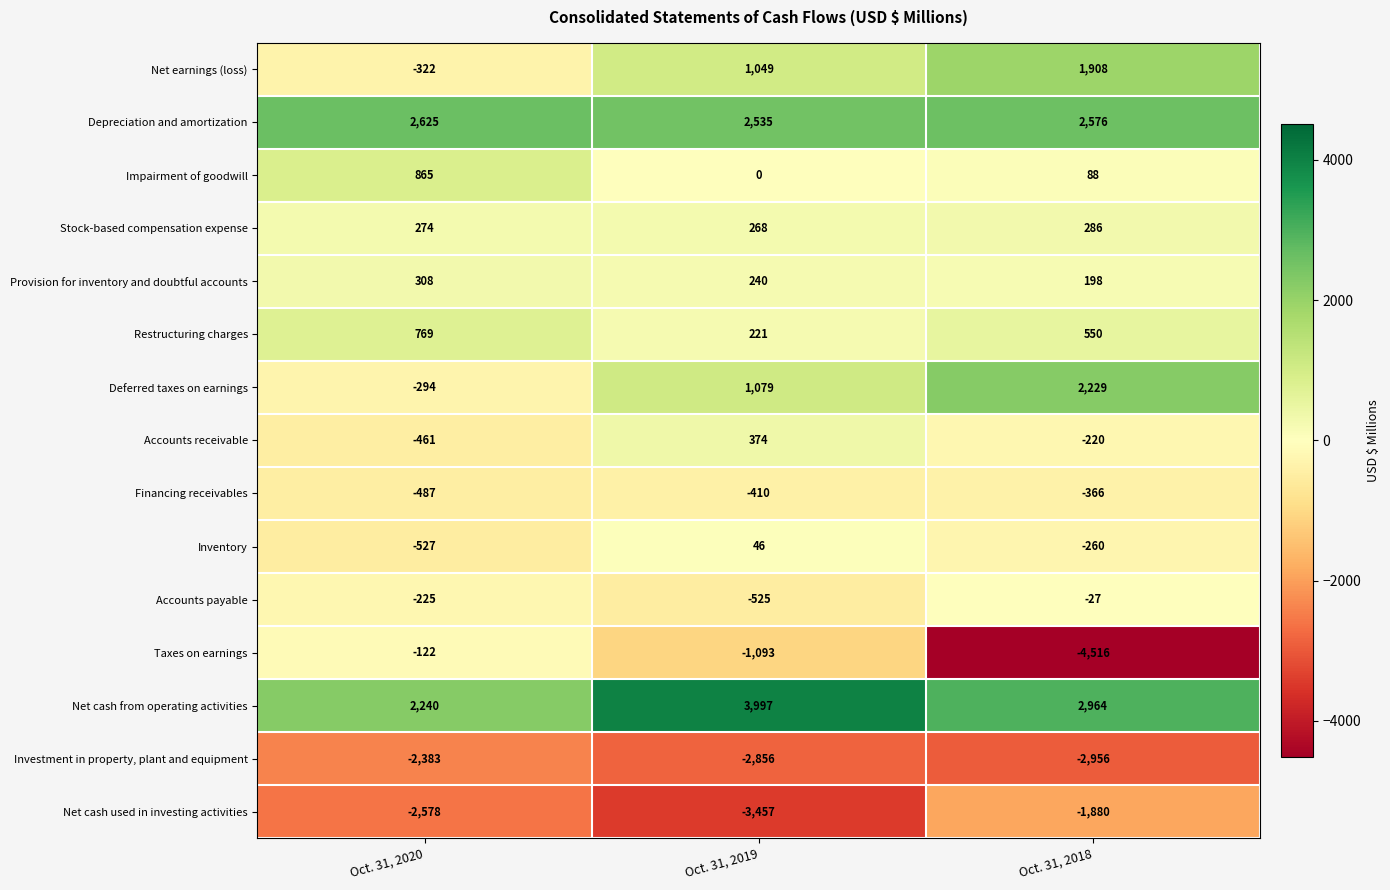

What is the difference between the Financing receivables values at Oct. 31, 2018 and Oct. 31, 2019?

44